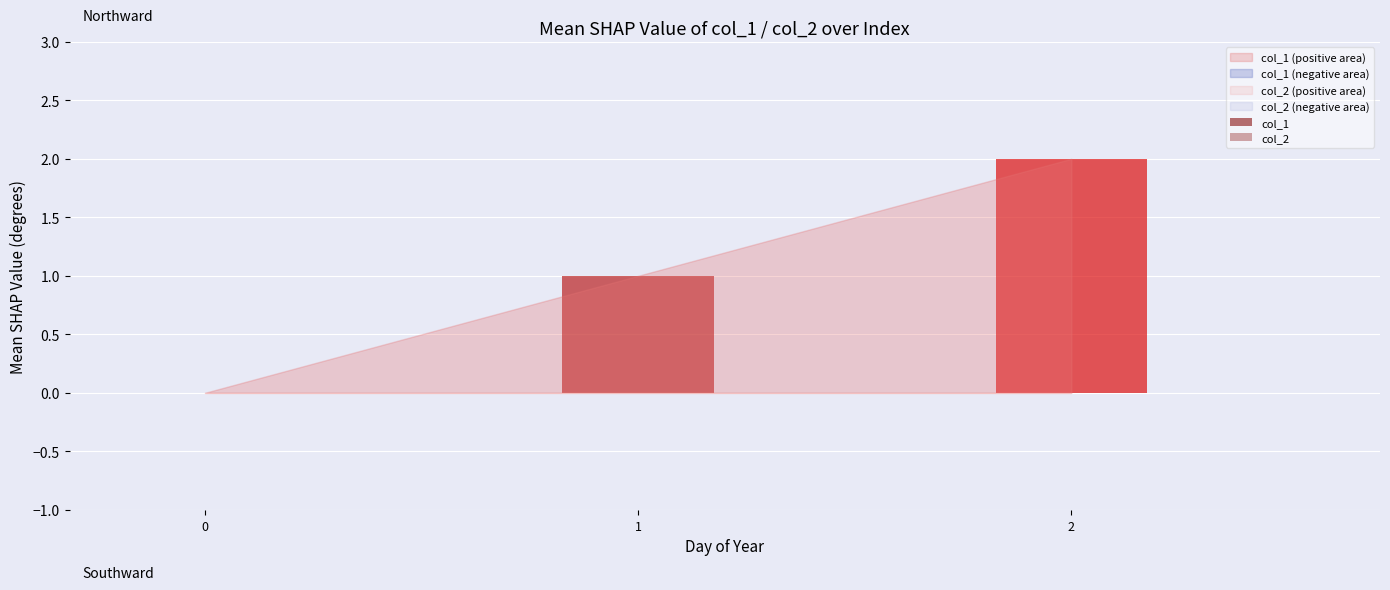

True or false: col_1 has a value of -1 at 0.

False